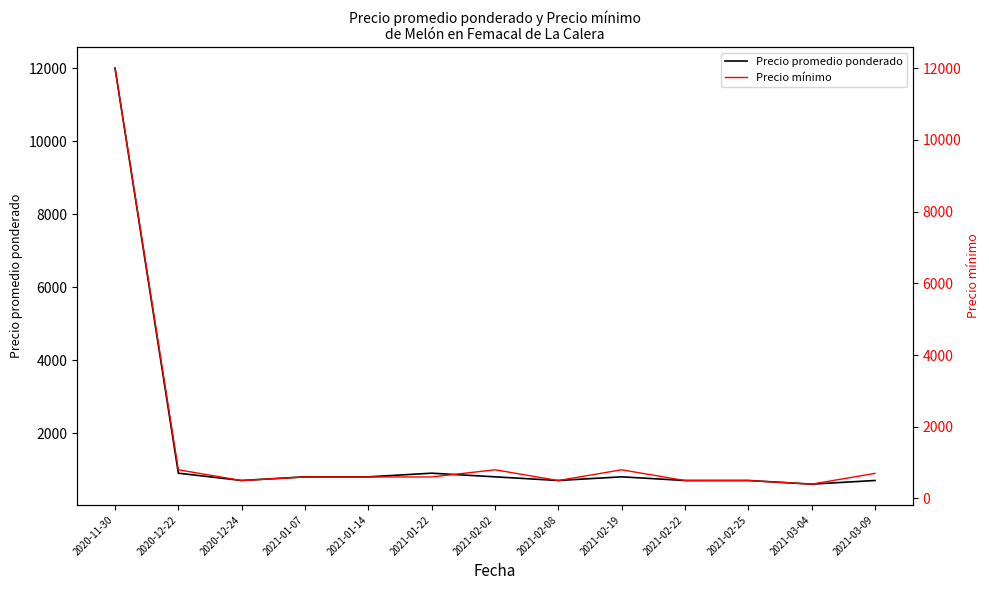

What is the difference between the maximum and minimum values in the Precio mínimo series?

11600